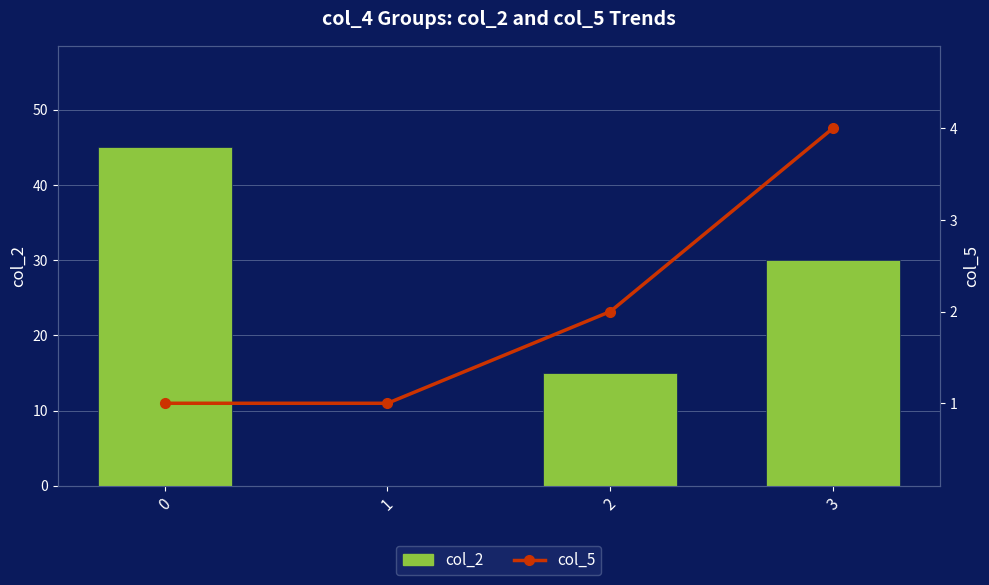

How many positive values does the col_2 series have?

3